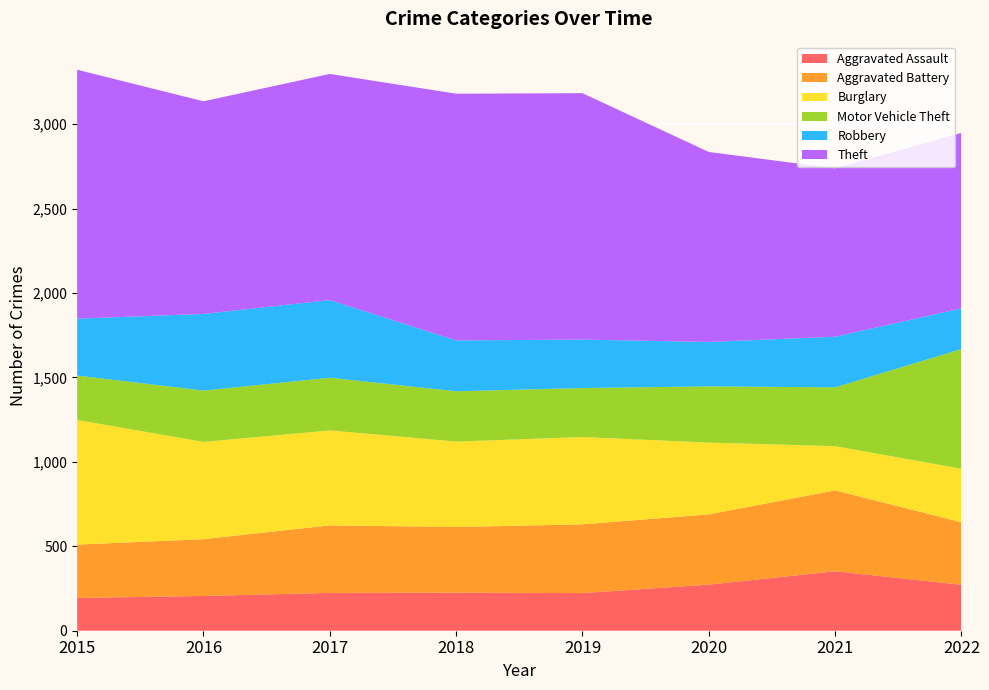

Reading left to right, transcribe all the data shown in this chart.

Aggravated Assault: 2015=194	2016=206	2017=224	2018=225	2019=223	2020=273	2021=352	2022=272
Aggravated Battery: 2015=316	2016=336	2017=400	2018=389	2019=407	2020=416	2021=479	2022=370
Burglary: 2015=738	2016=576	2017=562	2018=506	2019=517	2020=425	2021=262	2022=317
Motor Vehicle Theft: 2015=263	2016=304	2017=312	2018=298	2019=290	2020=333	2021=348	2022=709
Robbery: 2015=337	2016=454	2017=460	2018=301	2019=287	2020=263	2021=300	2022=241
Theft: 2015=1474	2016=1259	2017=1339	2018=1461	2019=1459	2020=1125	2021=997	2022=1039